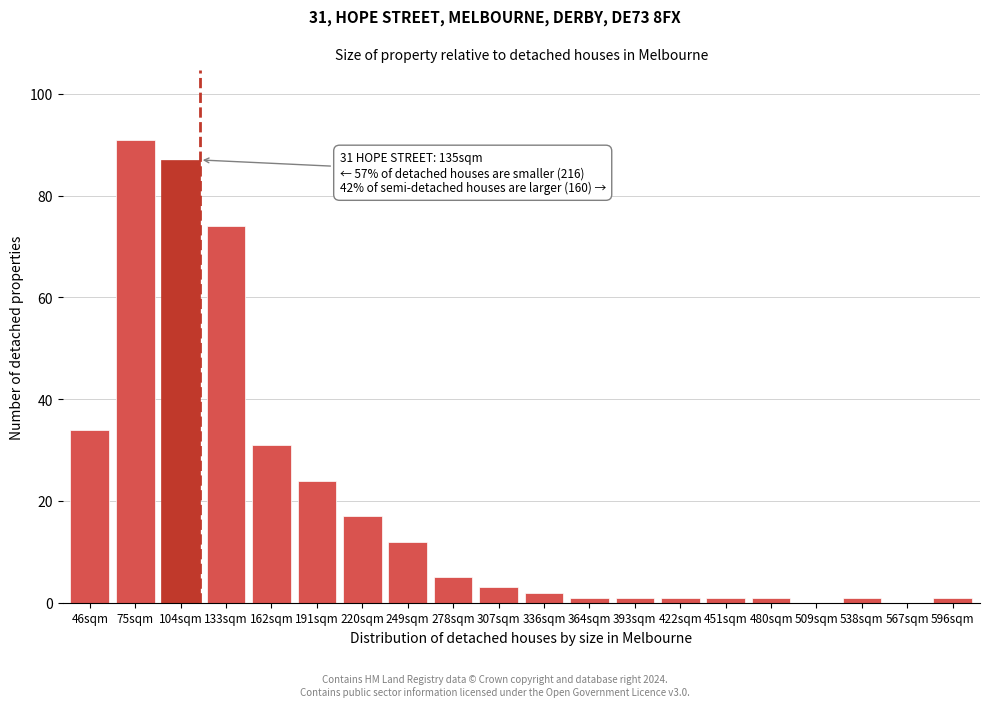

Reading right to left, extract all data points from this chart.

596sqm=1	567sqm=0	538sqm=1	509sqm=0	480sqm=1	451sqm=1	422sqm=1	393sqm=1	364sqm=1	336sqm=2	307sqm=3	278sqm=5	249sqm=12	220sqm=17	191sqm=24	162sqm=31	133sqm=74	104sqm=87	75sqm=91	46sqm=34